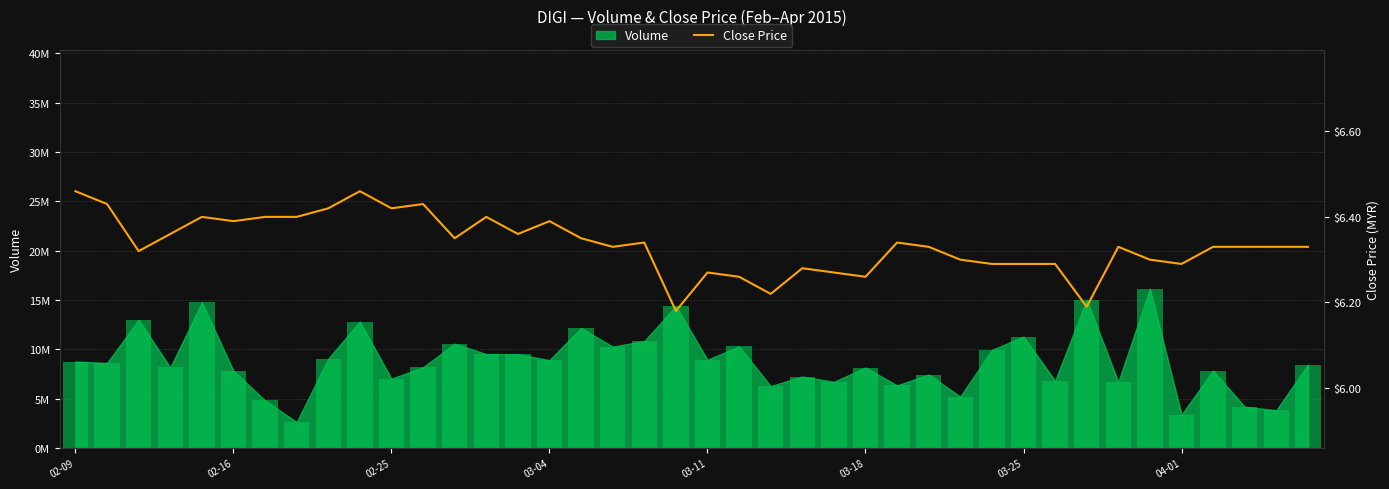

What is the maximum value shown in the chart?

6.5